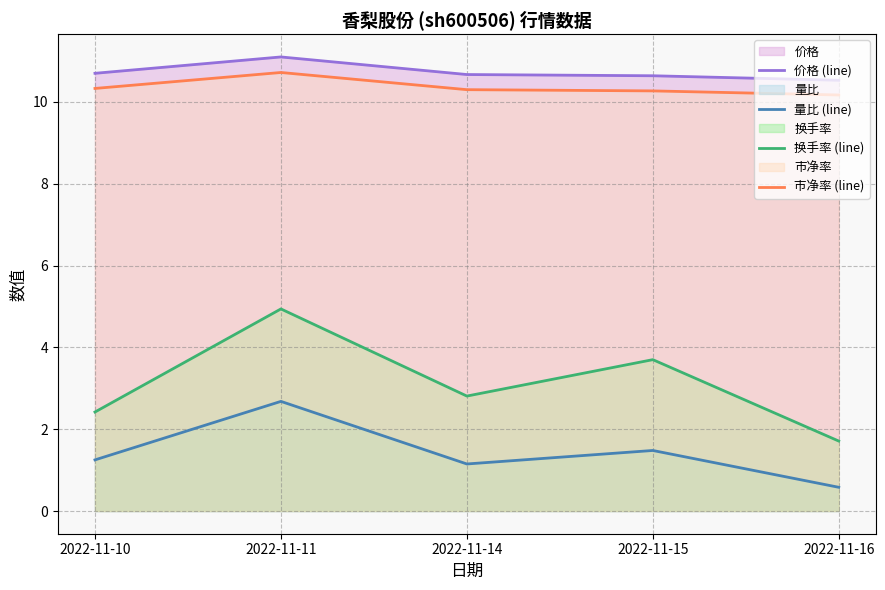

What value does the 市净率 (line) series have at 2022-11-14?

10.3